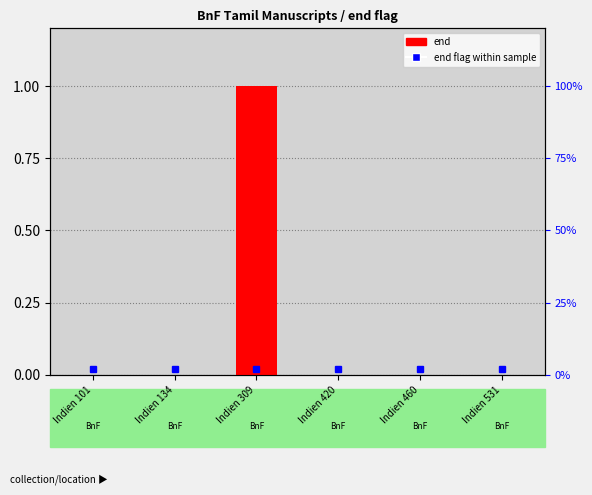

How many values are between 0 and 1?

6